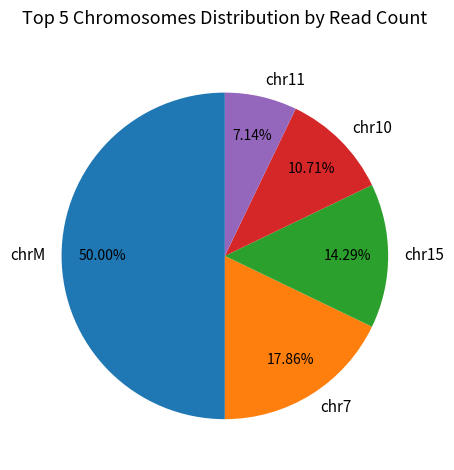

Is chr10 the majority of the pie?

No